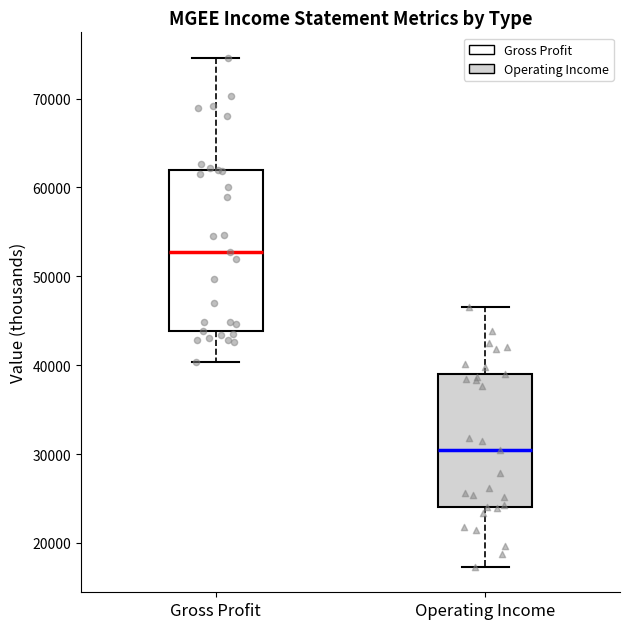

Reading left to right, read every box against the y-axis: the position of its median line, the range the box covers, and the ends of its whiskers. The values are not printed on the chart, so give them approximately, as read against the axis.

Gross Profit: median 53000, box 44000 to 62000, whiskers 40000 to 75000
Operating Income: median 31000, box 24000 to 39000, whiskers 17000 to 47000